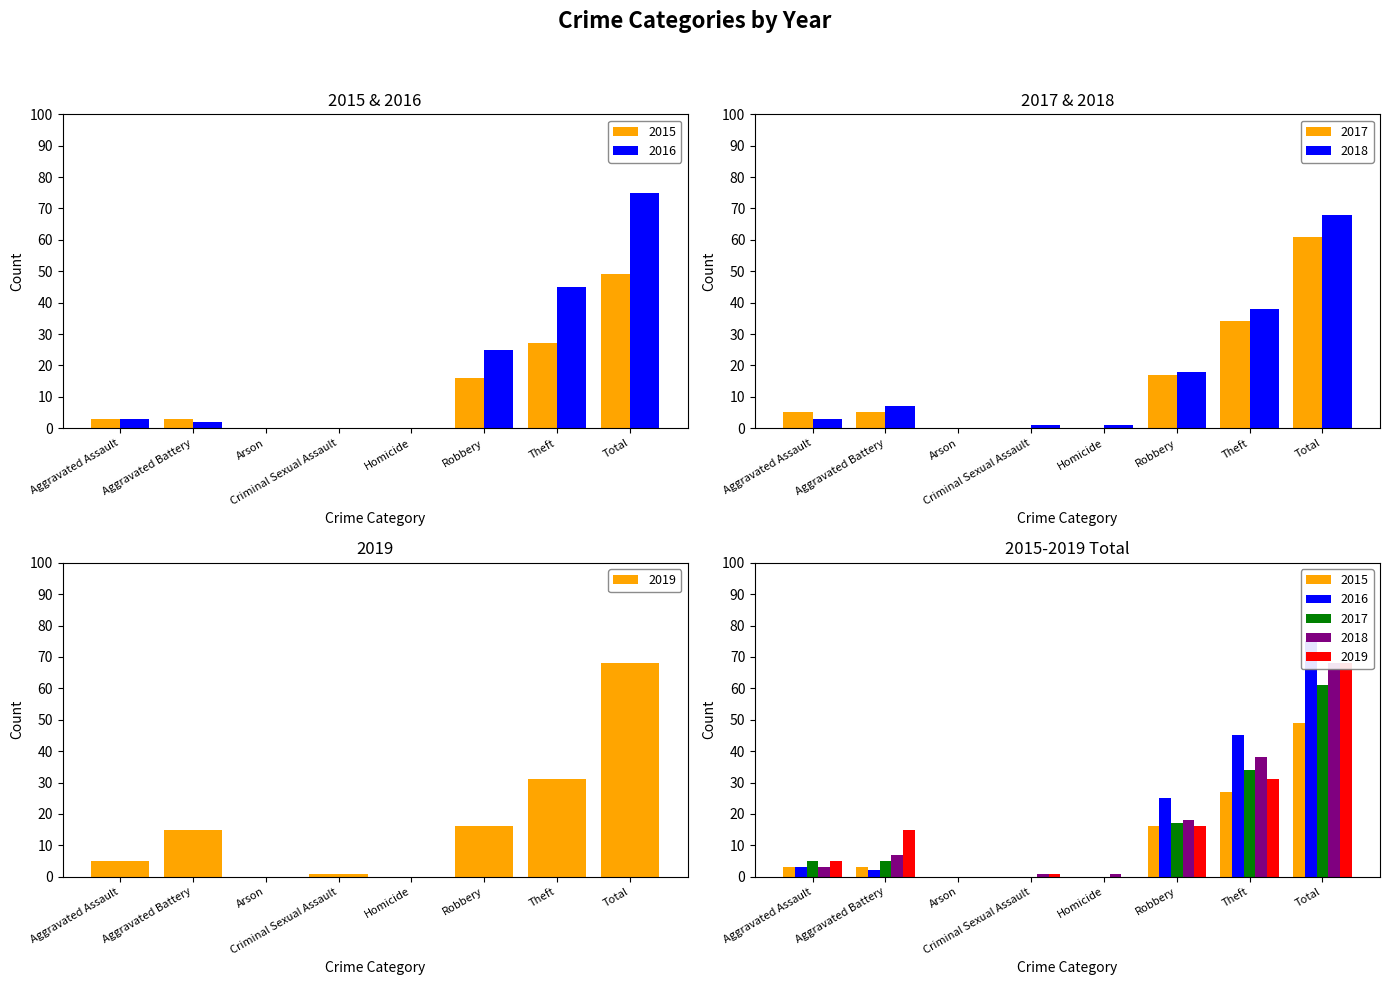

Read the 2016 value at Total.

75